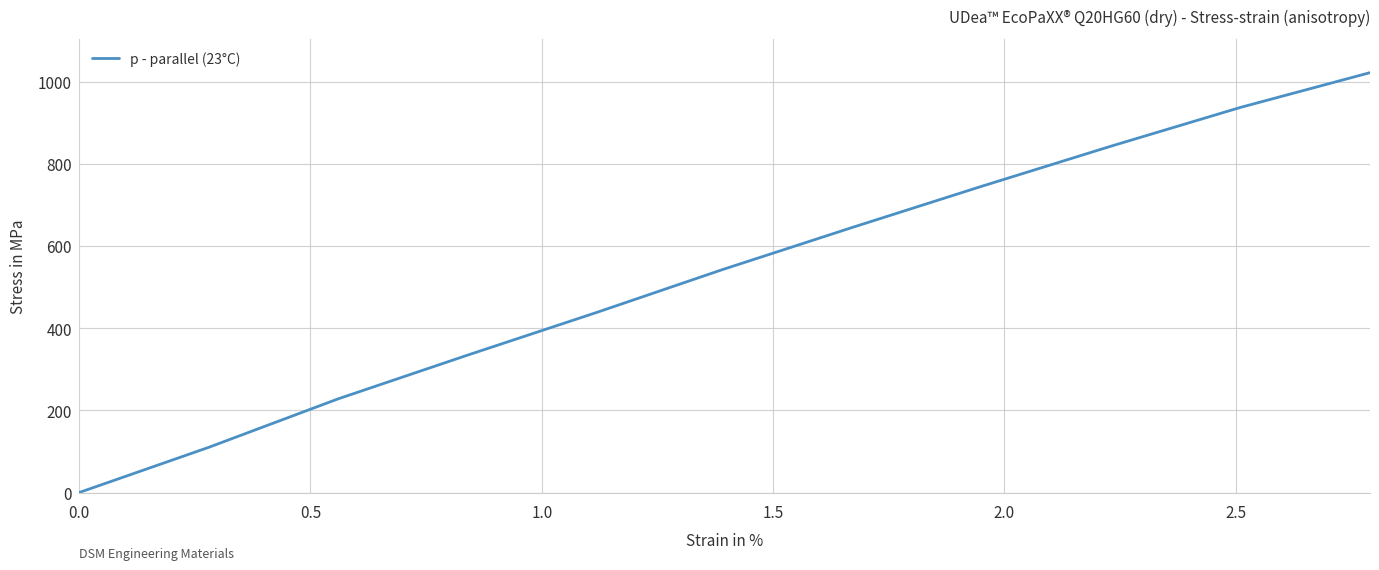

What is the maximum value shown in the chart?

1022.0